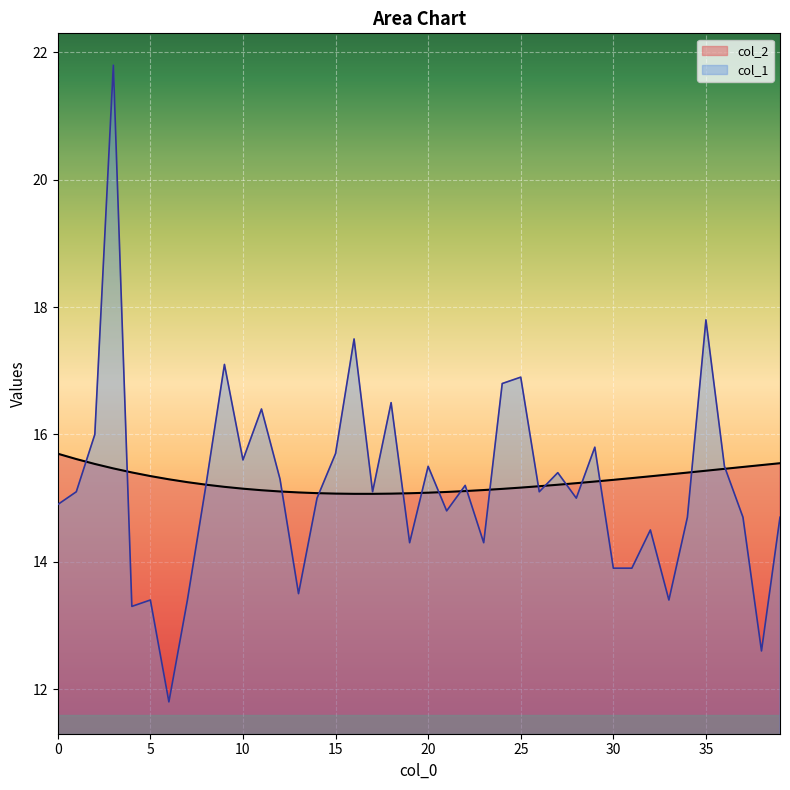

Where do col_1 and col_2 first cross each other?

1 and 2